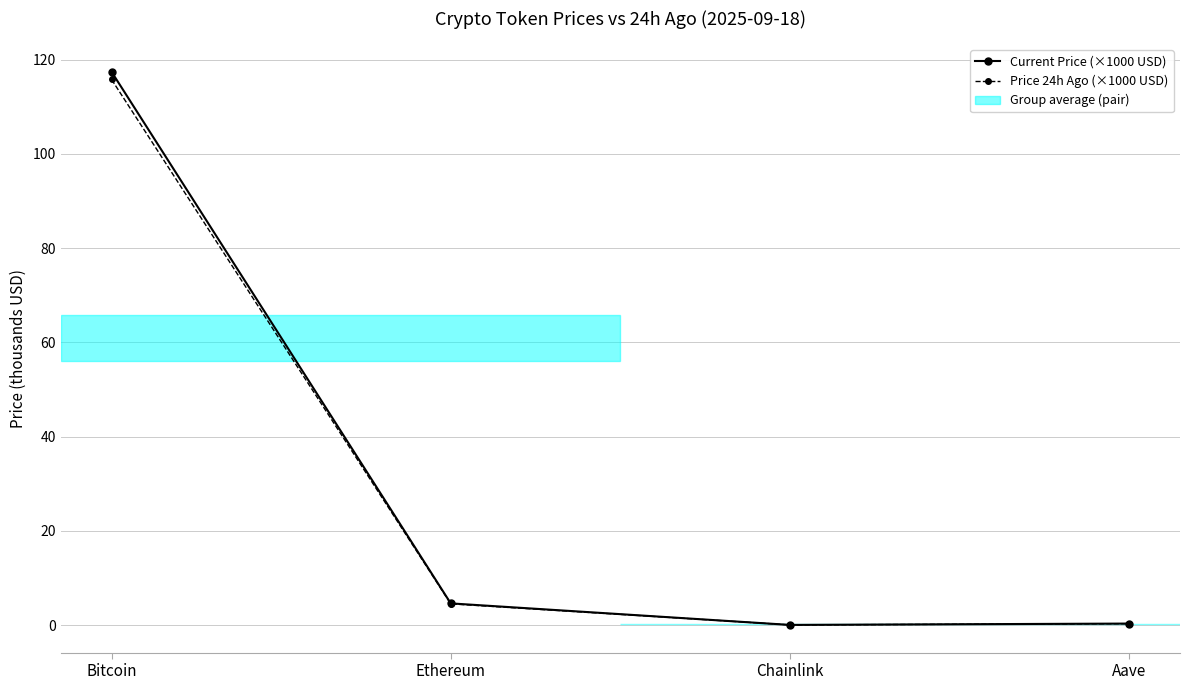

At which category is the sum across all series the highest?

Bitcoin